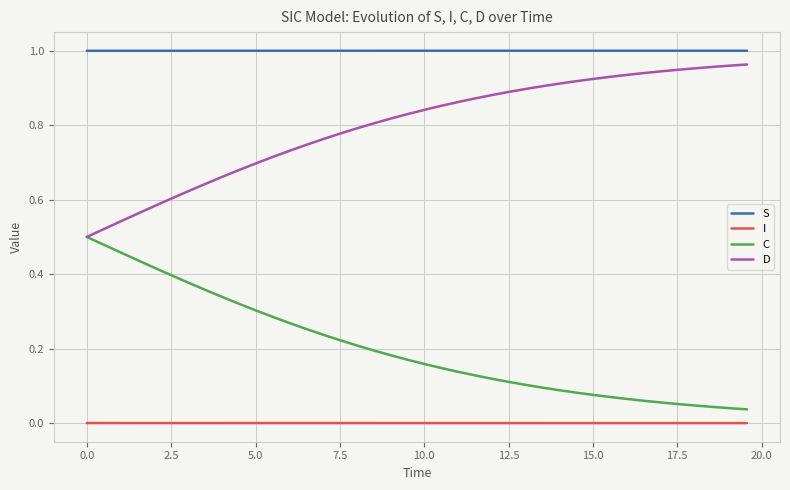

How many categories are shown in the chart?

40